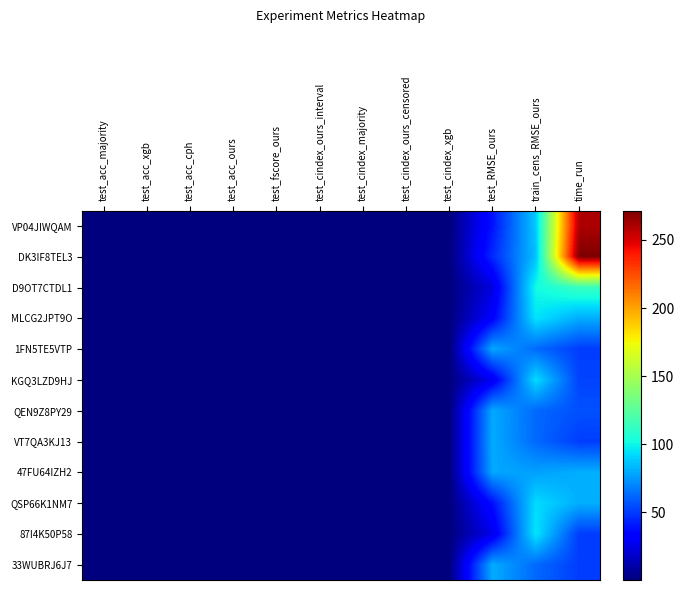

Rank the series at test_RMSE_ours from highest to lowest value.

33WUBRJ6J7, VT7QA3KJ13, QEN9Z8PY29, 1FN5TE5VTP, 47FU64IZH2, DK3IF8TEL3, VP04JIWQAM, QSP66K1NM7, MLCG2JPT9O, KGQ3LZD9HJ, 87I4K50P58, D9OT7CTDL1